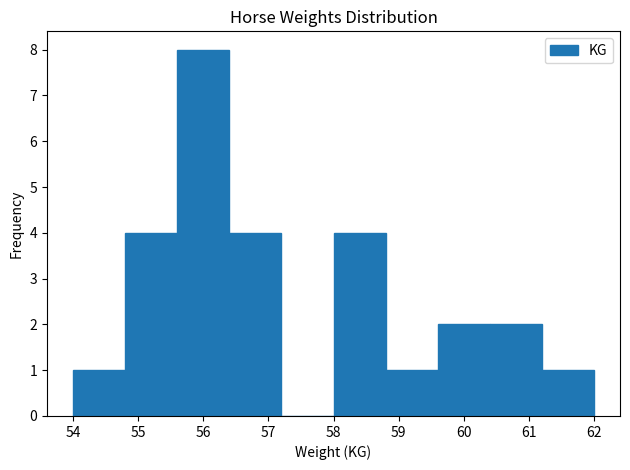

How tall is the bar that spans 60.4 to 61.2 on the x-axis? The values are not printed on the chart, so give them approximately, as read against the axis.

2